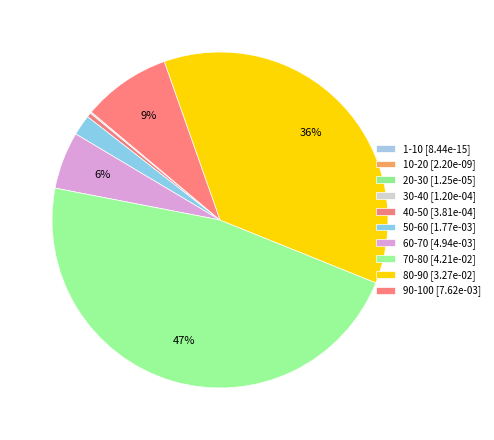

To the nearest percent, what is the combined percentage of 1-10 and 90-100?

9%